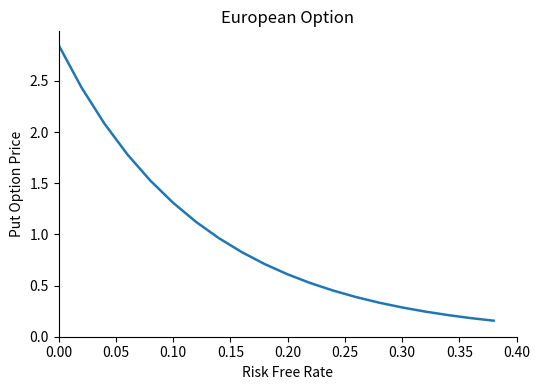

What is the difference between the maximum and minimum values?

2.7